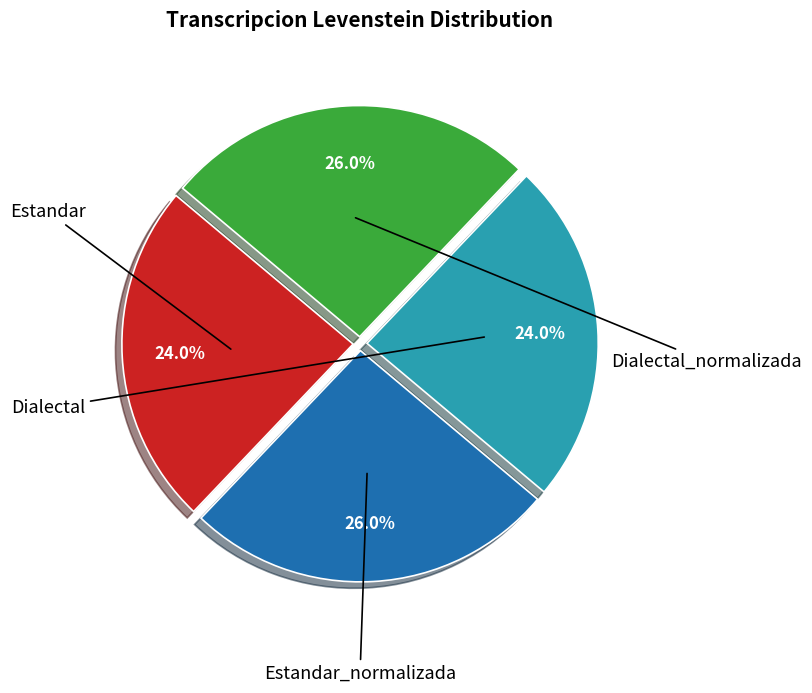

Which has a higher value, Dialectal_normalizada or Dialectal?

Dialectal_normalizada